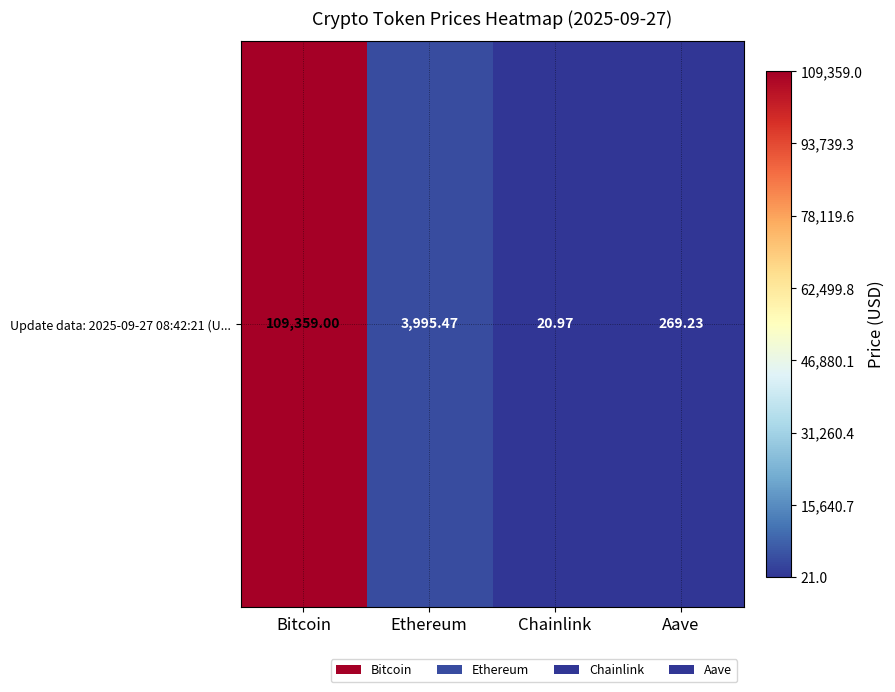

The value at Chainlink is 21.0. True or false?

True